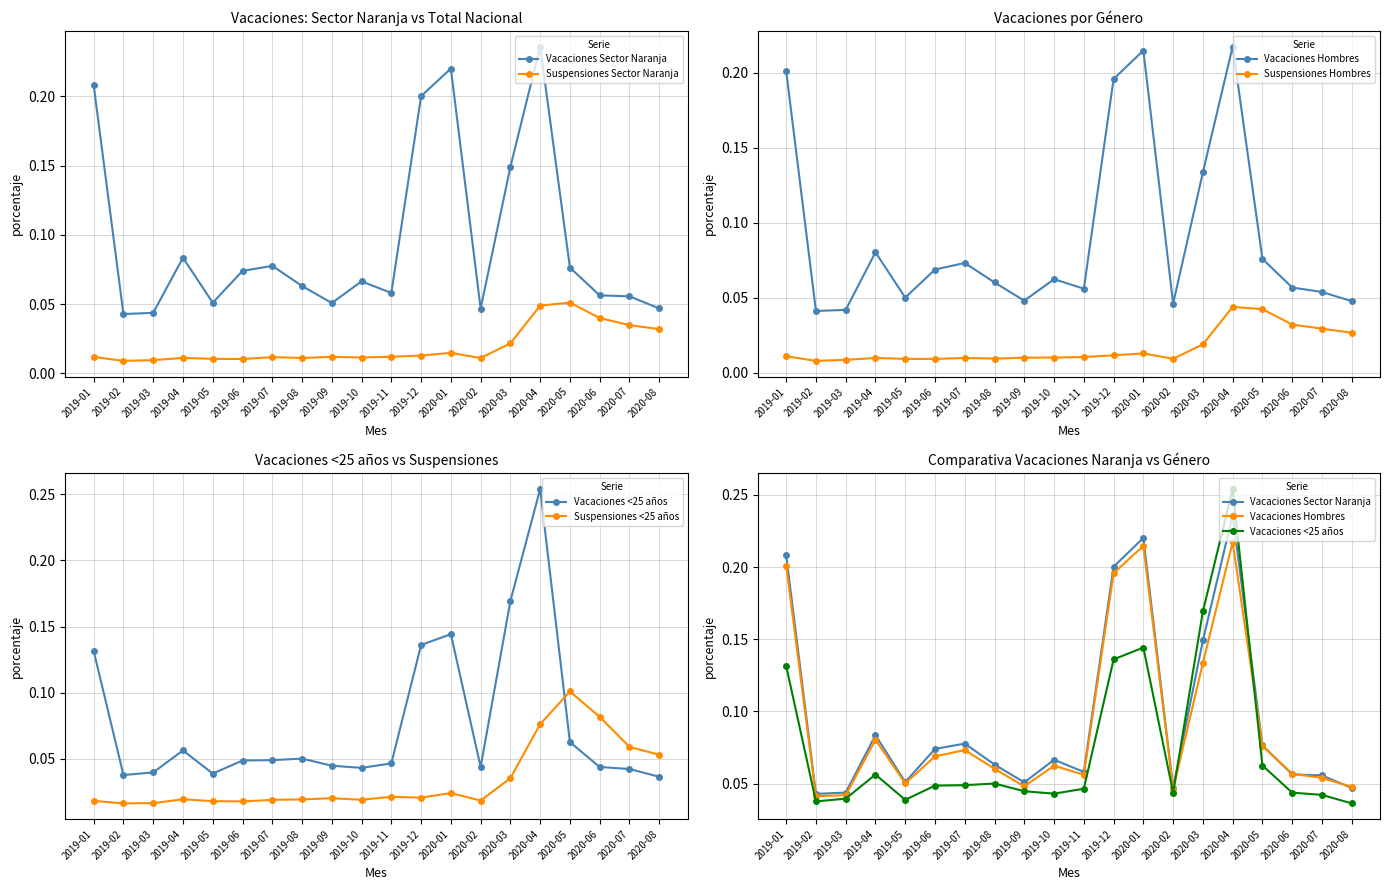

True or false: Suspensiones Sector Naranja and Suspensiones Hombres cross at least once.

False